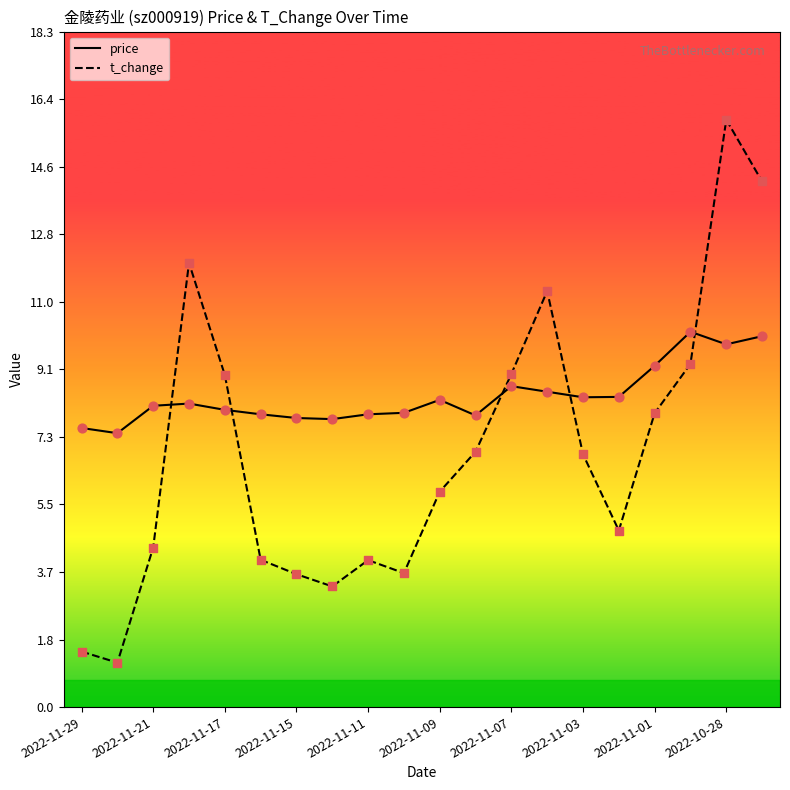

Which series has the largest total across all categories?

price